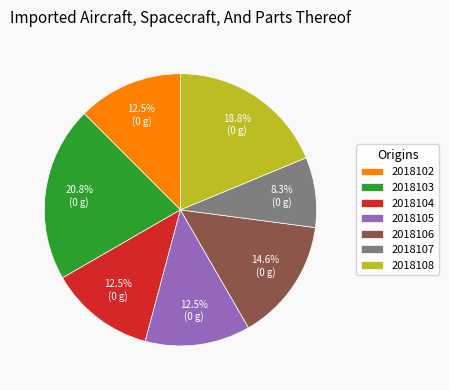

To the nearest percent, what is the difference between the 2018106 and 2018102 slice percentages?

2%